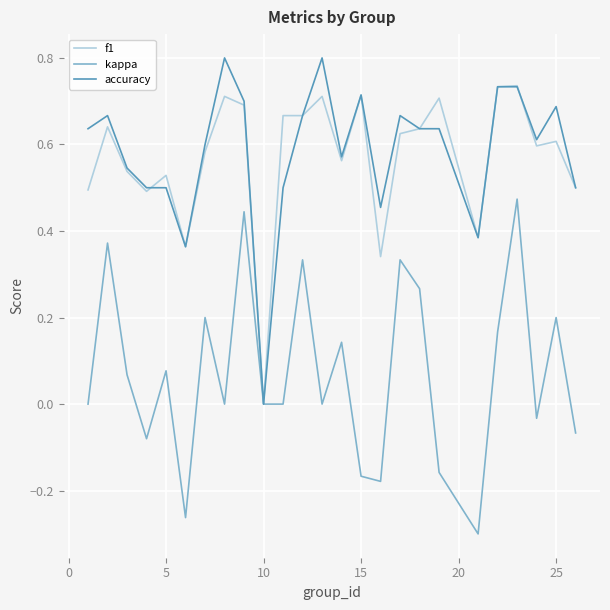

Rank the series by their maximum value, from lowest to highest.

kappa, f1, accuracy